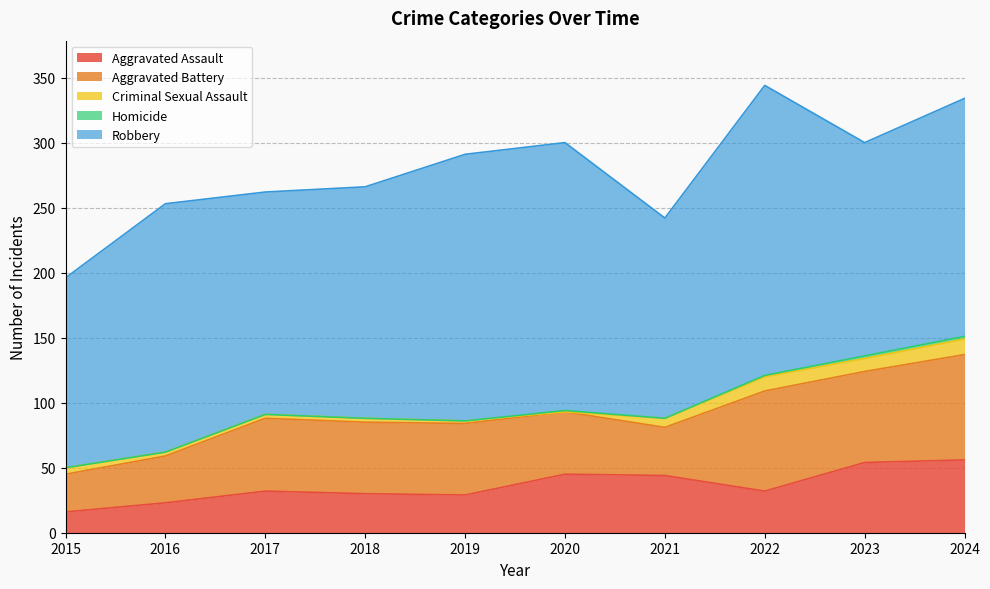

Reading left to right, list all the values displayed in this chart.

Aggravated Assault: 16	23	32	30	29	45	44	32	54	56
Aggravated Battery: 29	36	56	55	55	48	37	77	70	81
Criminal Sexual Assault: 5	3	3	3	2	0	7	11	10	12
Homicide: 0	0	0	0	0	1	0	1	2	2
Robbery: 146	191	171	178	205	206	154	223	164	183